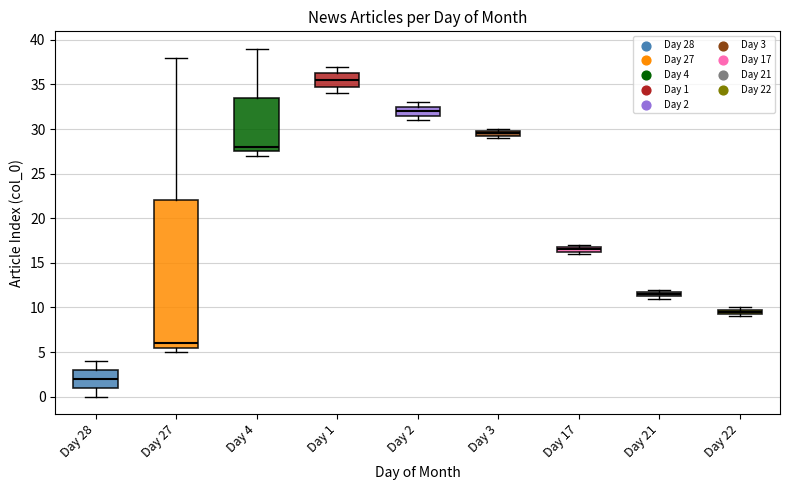

Where is the upper edge of the box for Day 3 on the y-axis? The values are not printed on the chart, so give them approximately, as read against the axis.

30.0